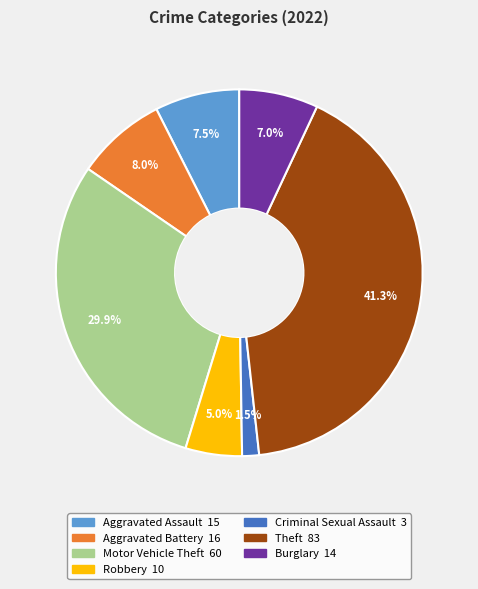

Does any single category account for the majority?

No